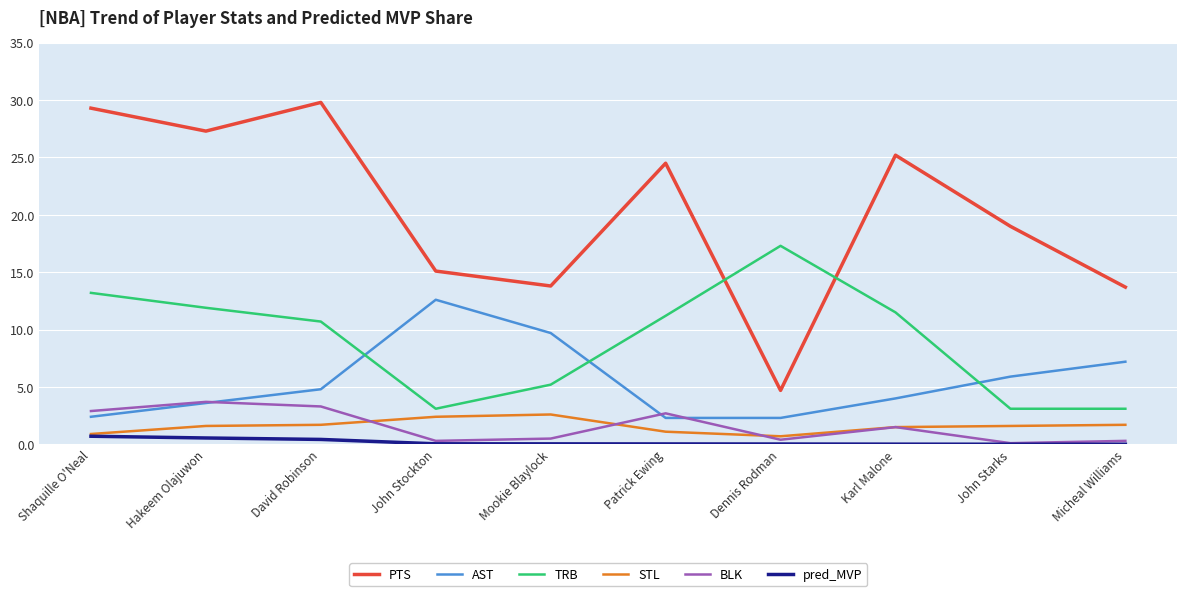

How many lines are shown in the chart?

6